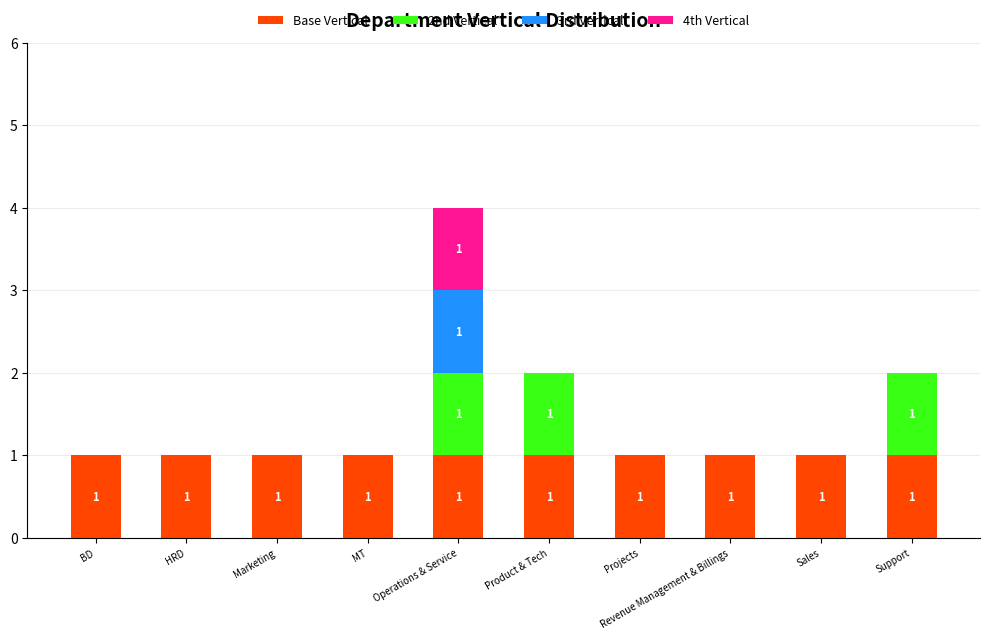

Are the bars grouped side by side (vs. stacked)?

No